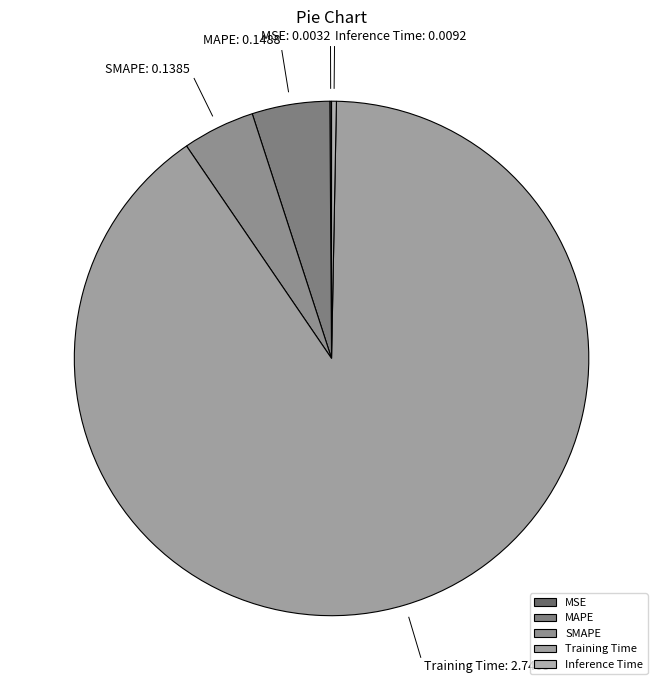

Which category has the biggest portion of the pie?

Training Time